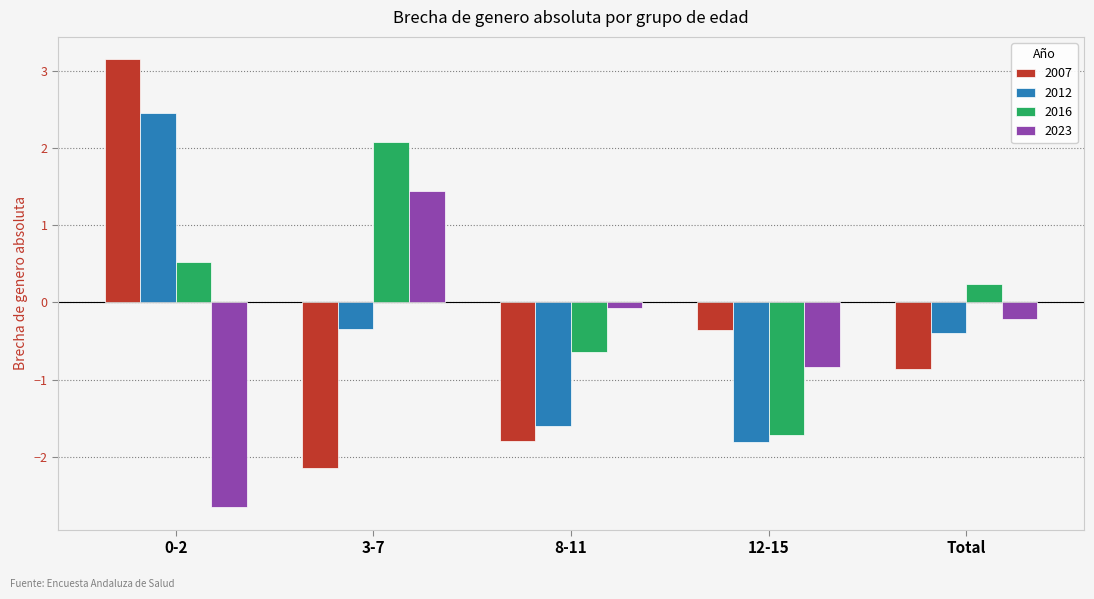

What is the label of the 3rd bar from the right?

8-11